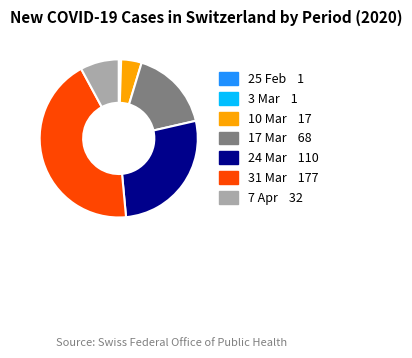

Does any single category account for the majority?

No